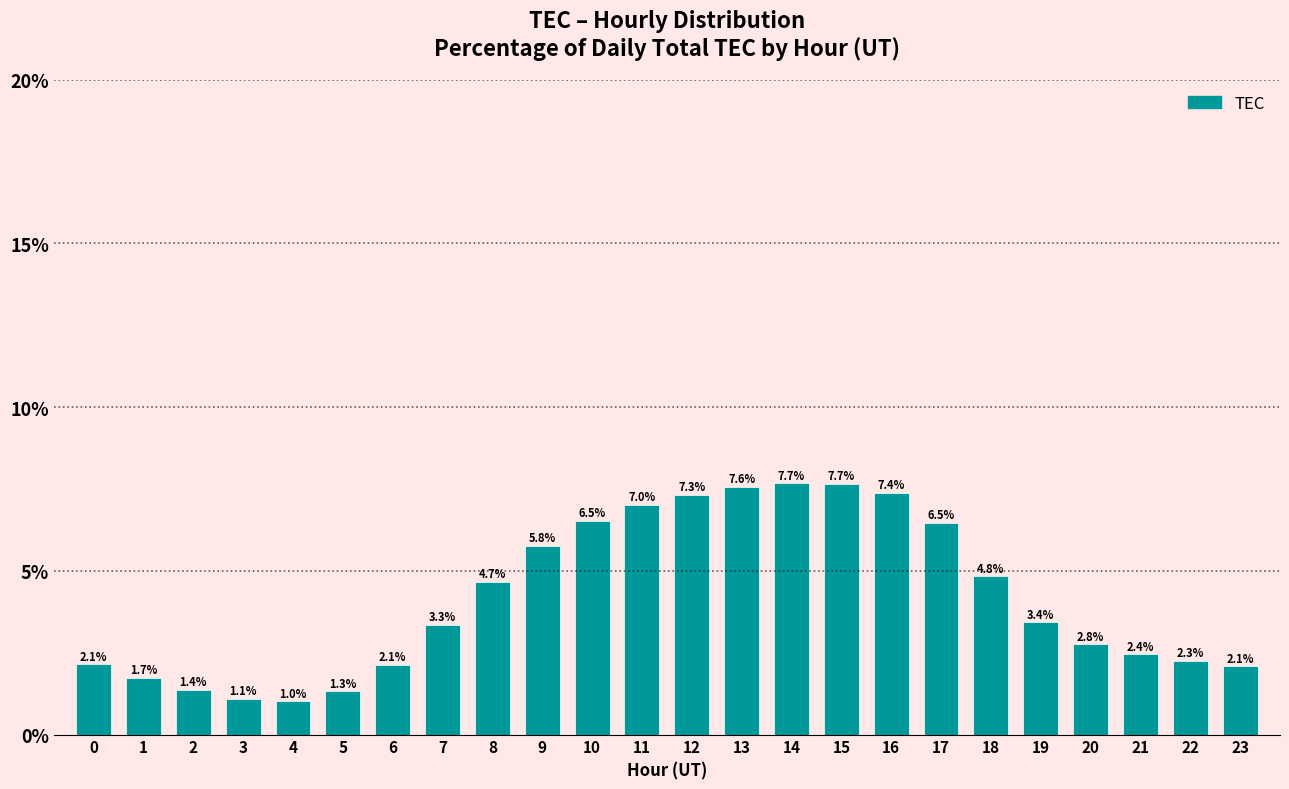

Reading right to left, extract all data points from this chart.

2.1	2.3	2.4	2.8	3.4	4.8	6.5	7.4	7.7	7.7	7.6	7.3	7.0	6.5	5.8	4.7	3.3	2.1	1.3	1.0	1.1	1.4	1.7	2.1